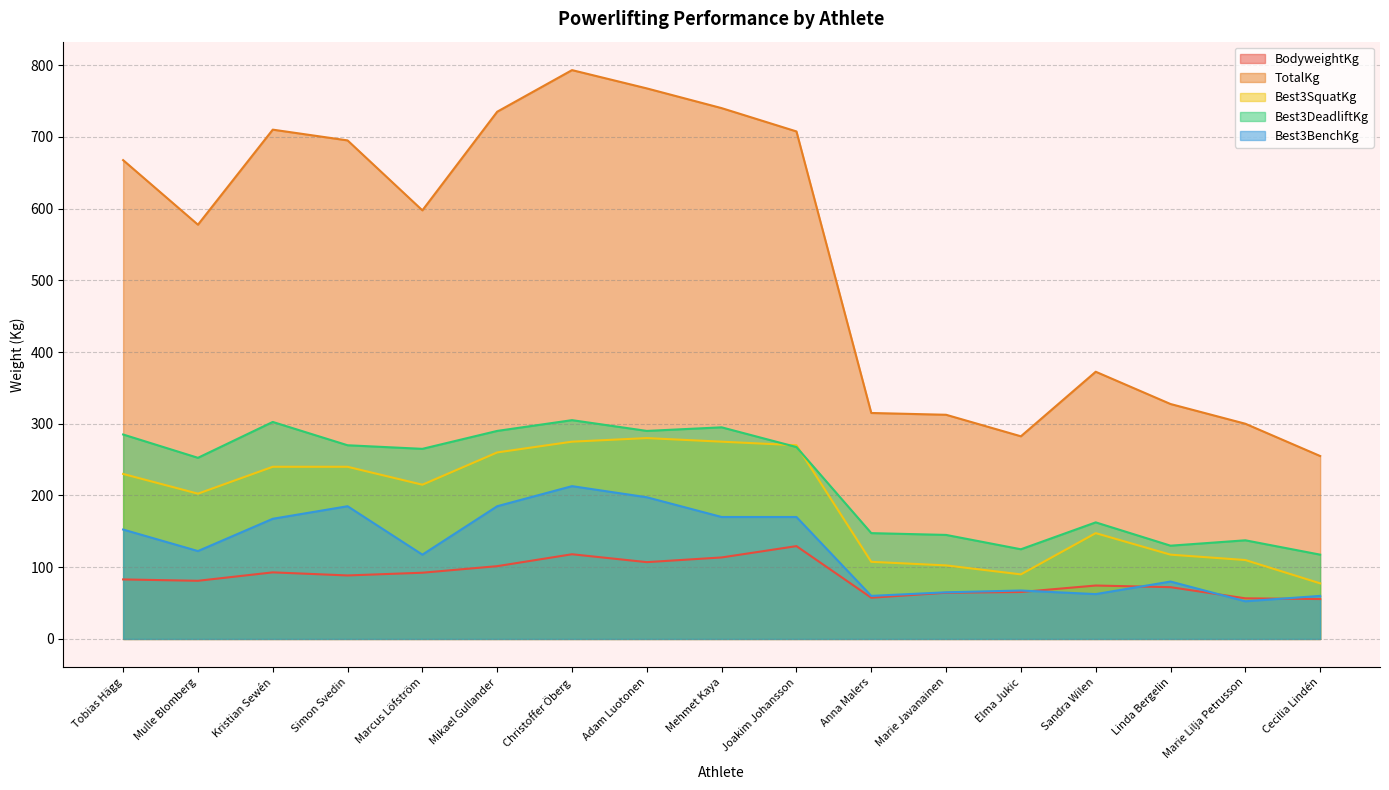

Is it true that Best3BenchKg equals 12.1 at Marie Lilja Petrusson?

False